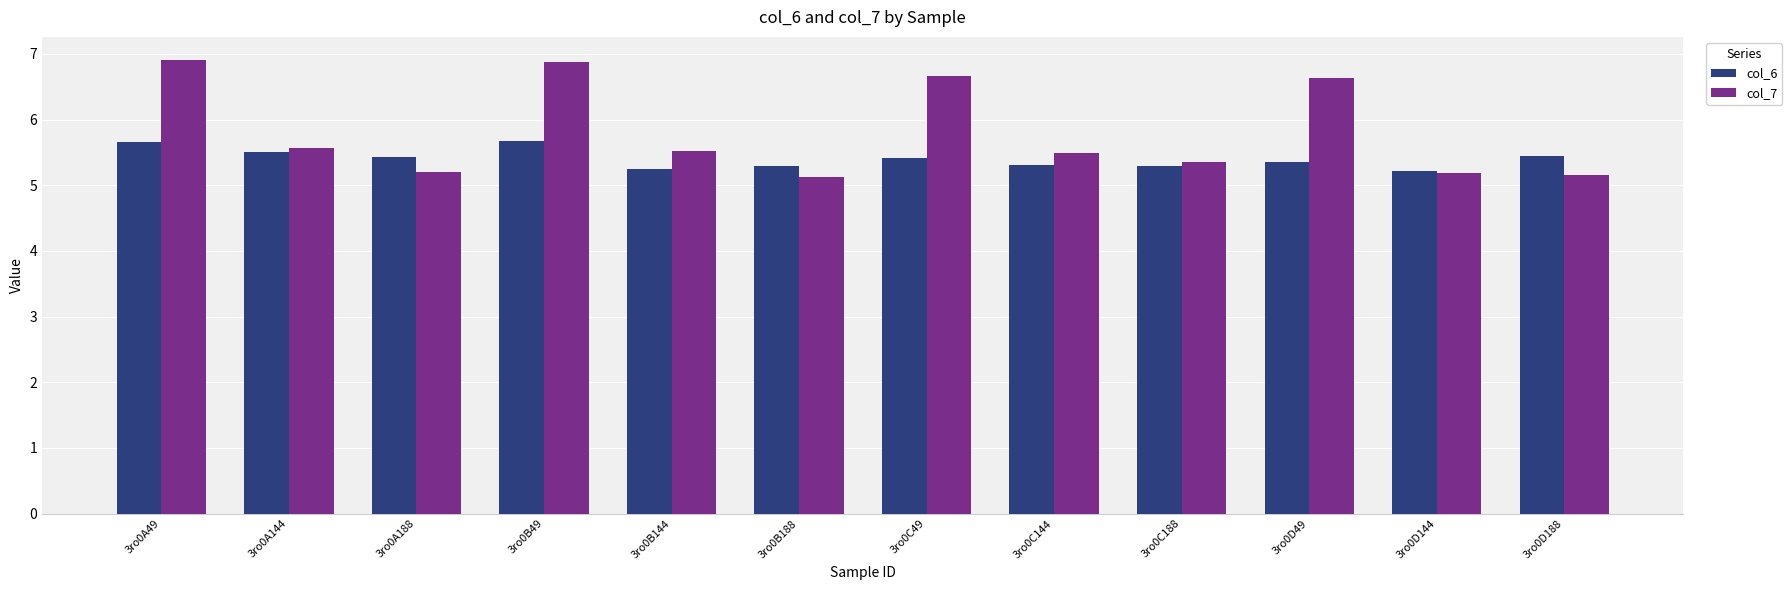

What is the difference between the col_6 values at 3ro0A49 and 3ro0C188?

0.4